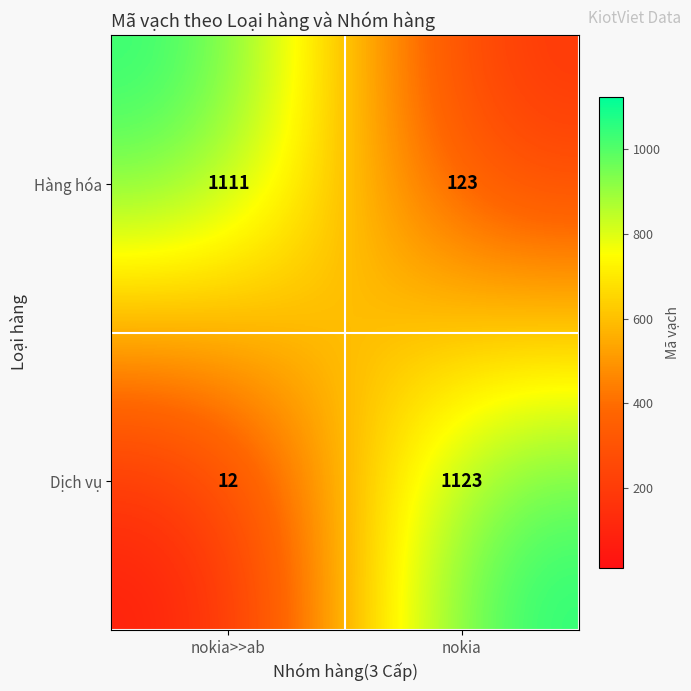

Reading left to right, list all the values displayed in this chart.

Hàng hóa: nokia>>ab=1111	nokia=123
Dịch vụ: nokia>>ab=12	nokia=1123